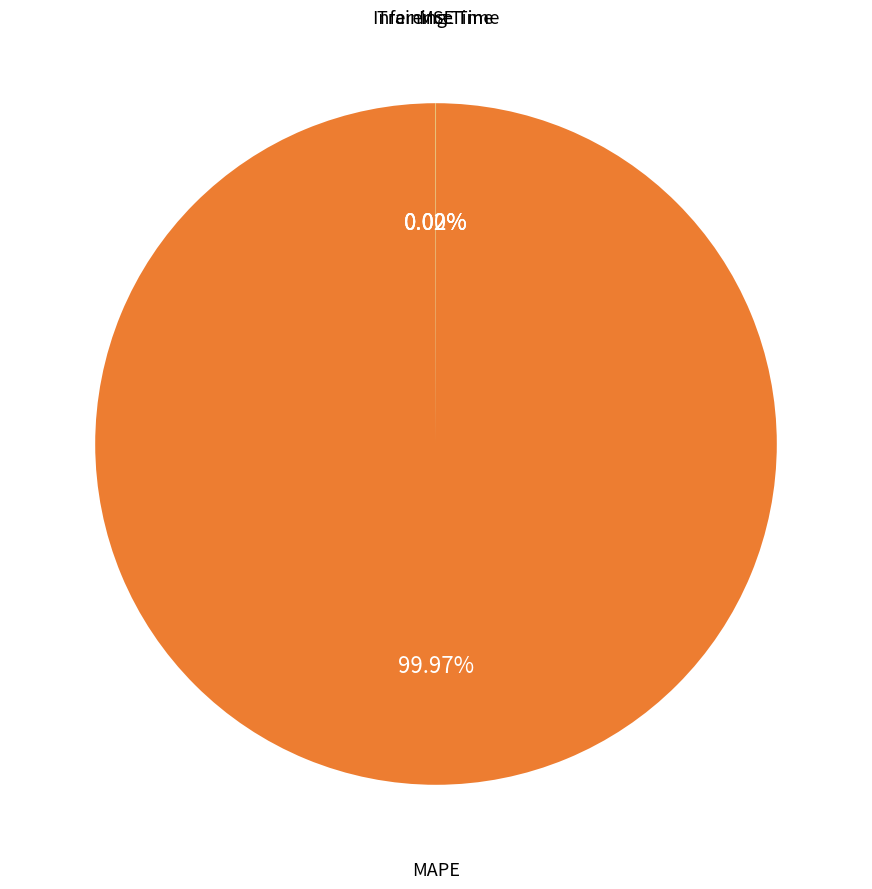

Is there a majority slice in this chart?

Yes